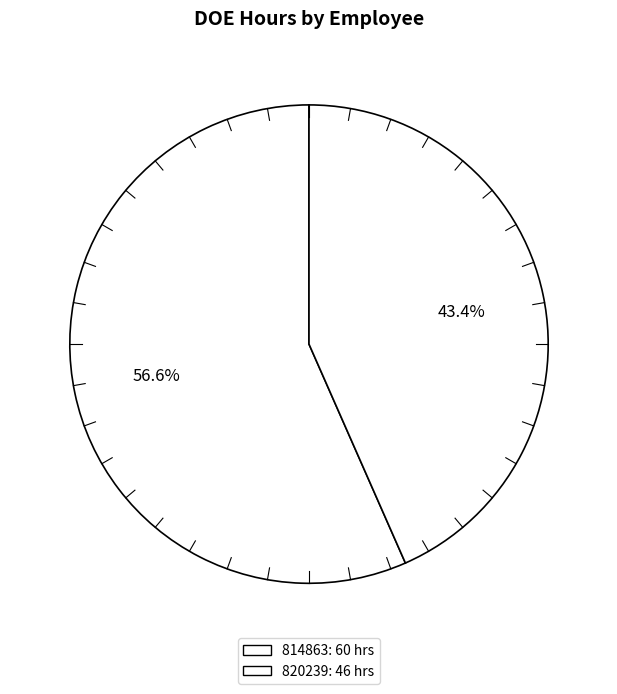

What is the smallest slice in the pie chart?

820239